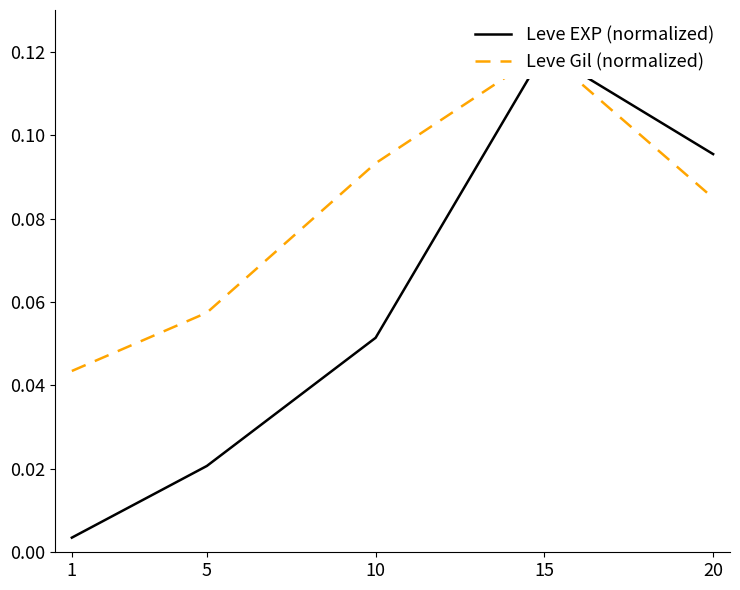

At how many categories does at least one series exceed 0?

5